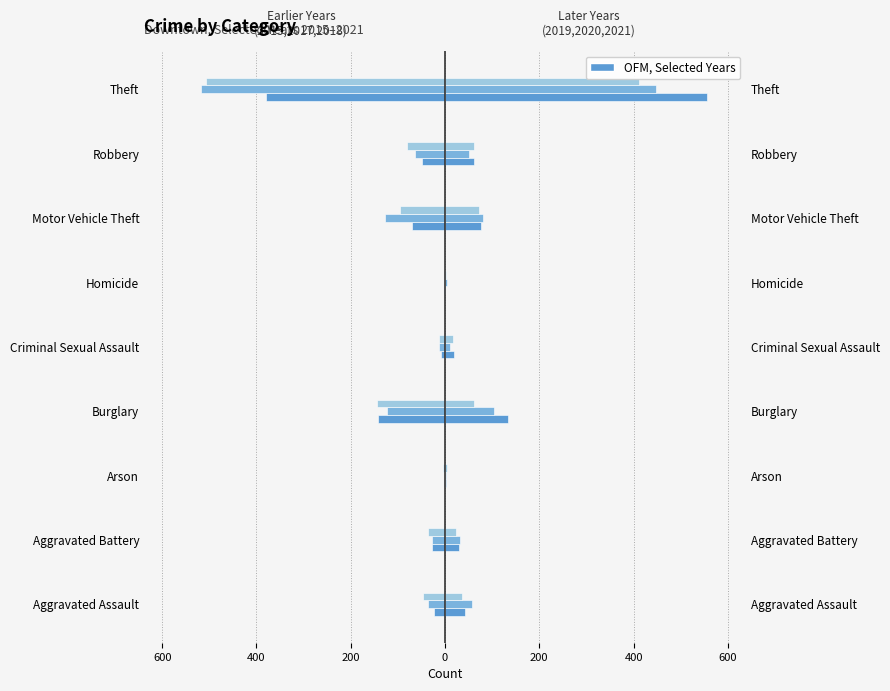

What is the maximum value for 2020 (right)?

448